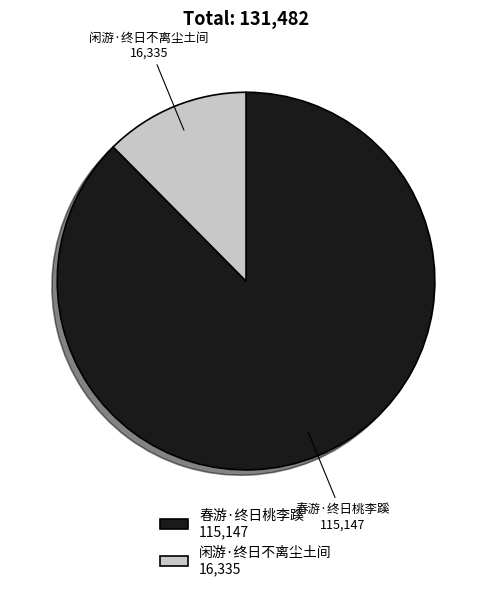

Is the sum of 春游·终日桃李蹊 and 闲游·终日不离尘土间 greater than half?

Yes